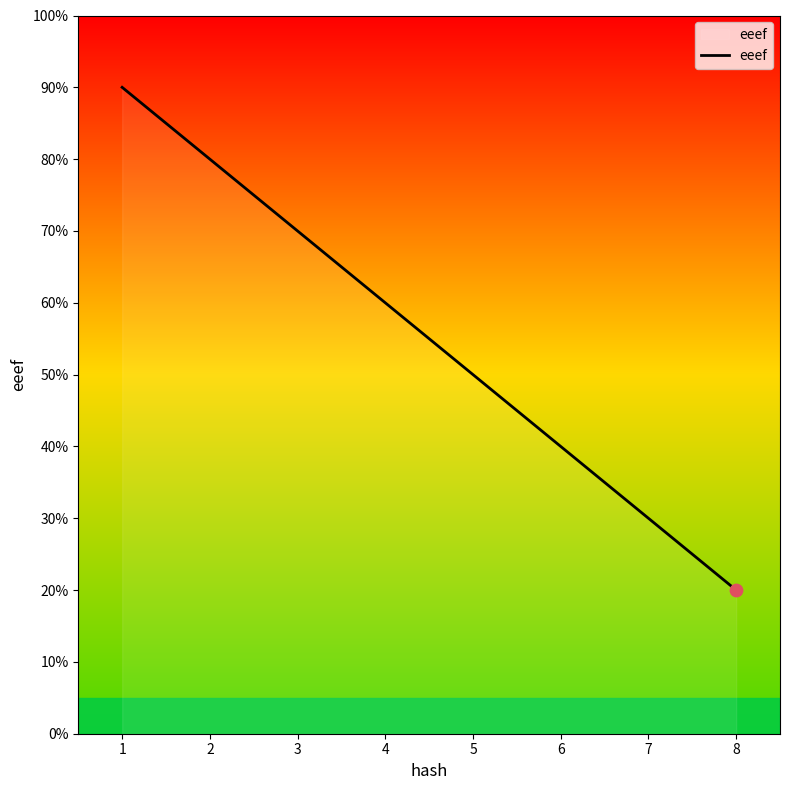

Approximately how many times larger is the value at 2 compared to 6?

2.0